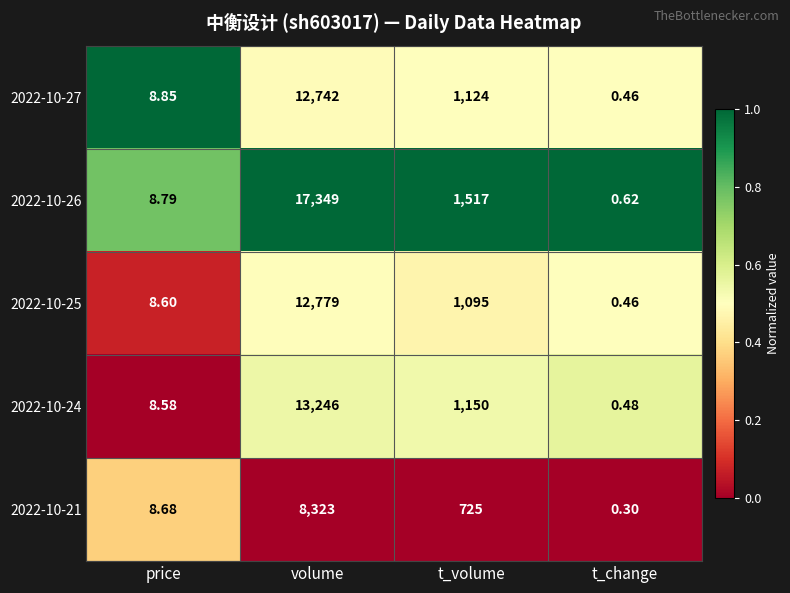

Which category has the lowest value in the 2022-10-27 series?

t_change